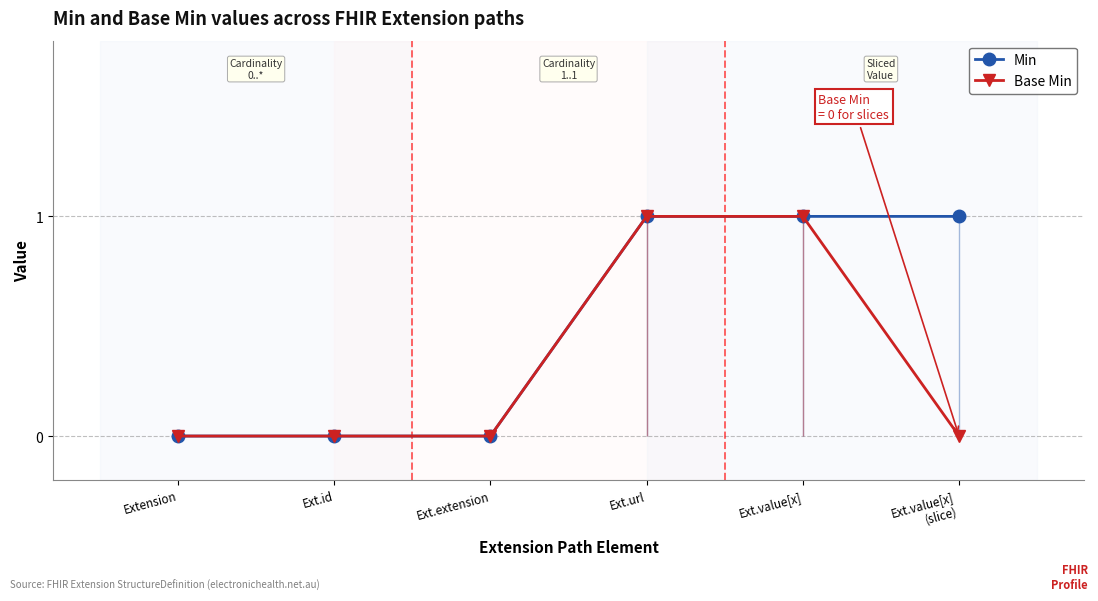

How many distinct data groups are displayed?

2